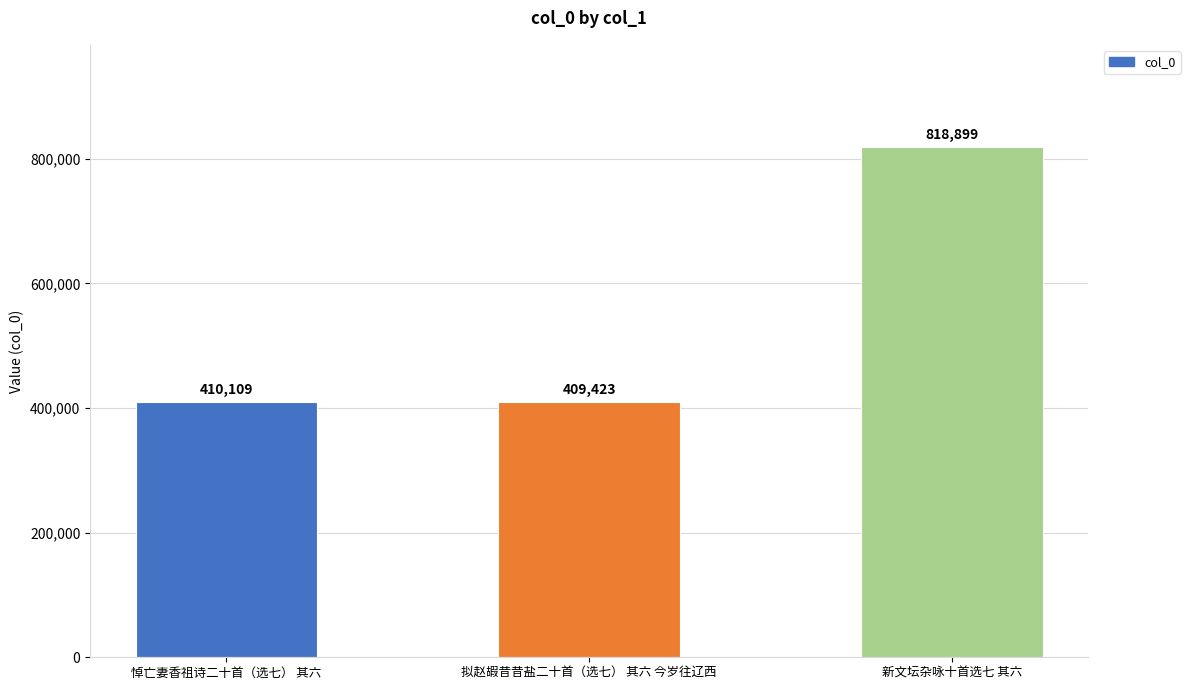

Which label corresponds to the smallest value in the chart?

拟赵嘏昔昔盐二十首（选七） 其六 今岁往辽西